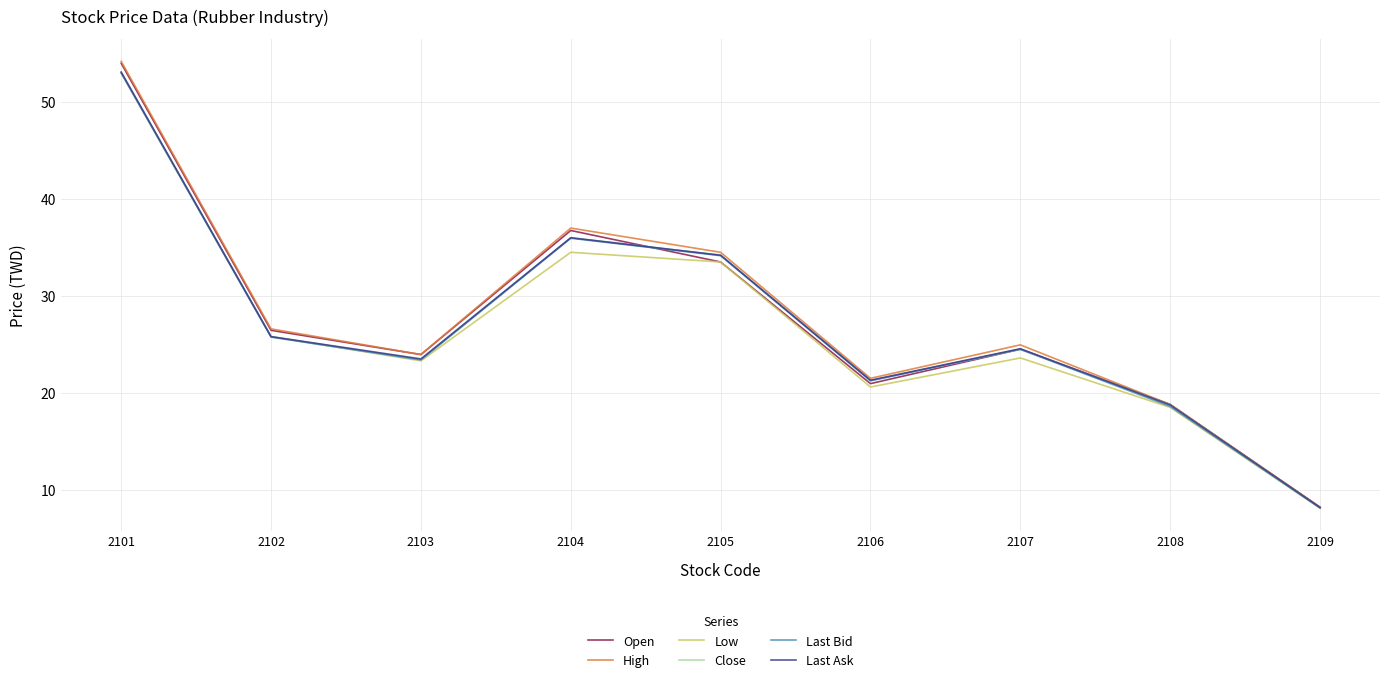

The Open series shows 88.0 at 2101. True or false?

False